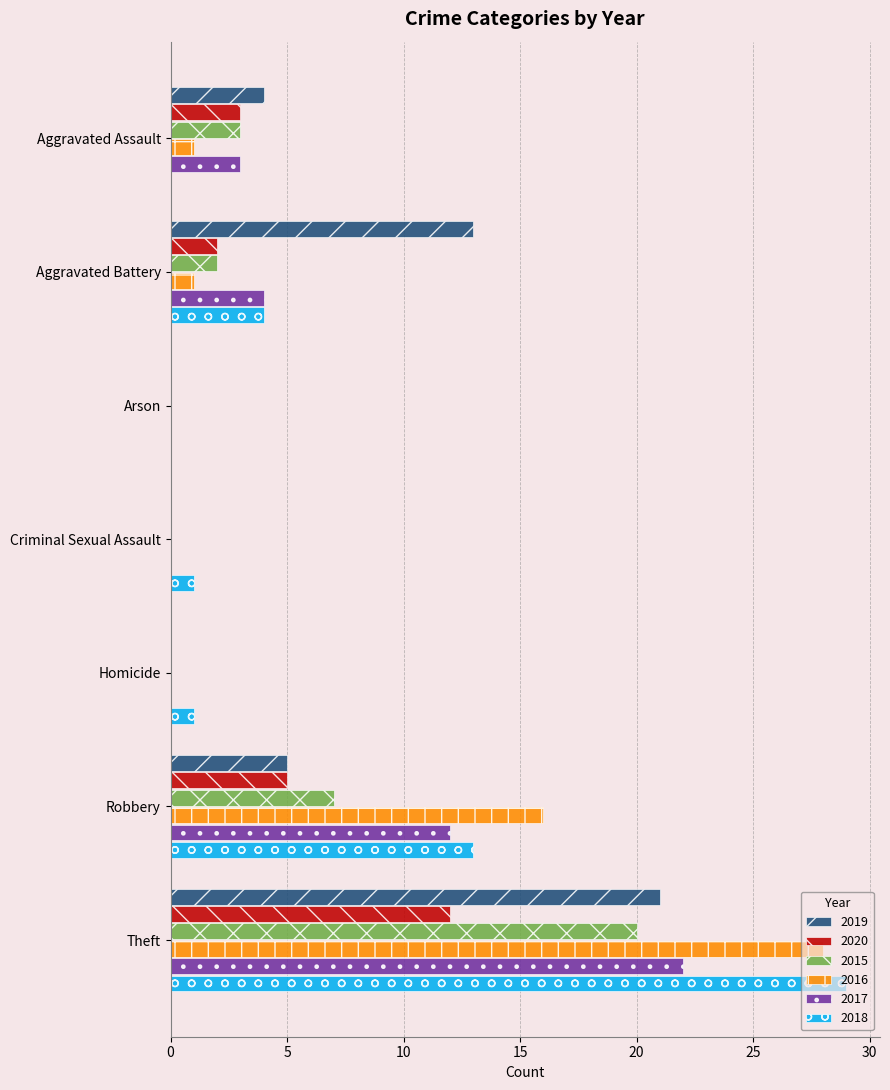

Which series has the widest spread of values?

2018